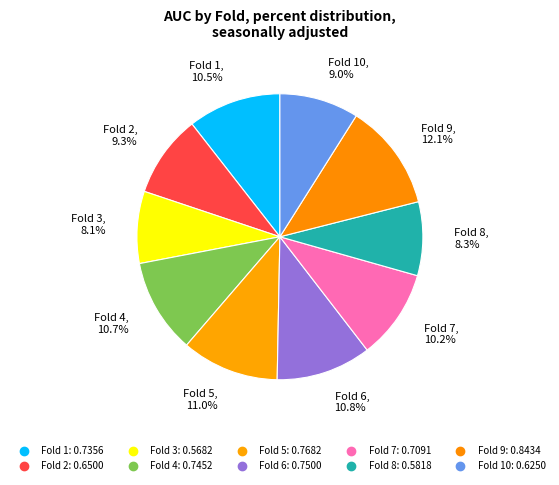

Count the number of slices in the pie.

10